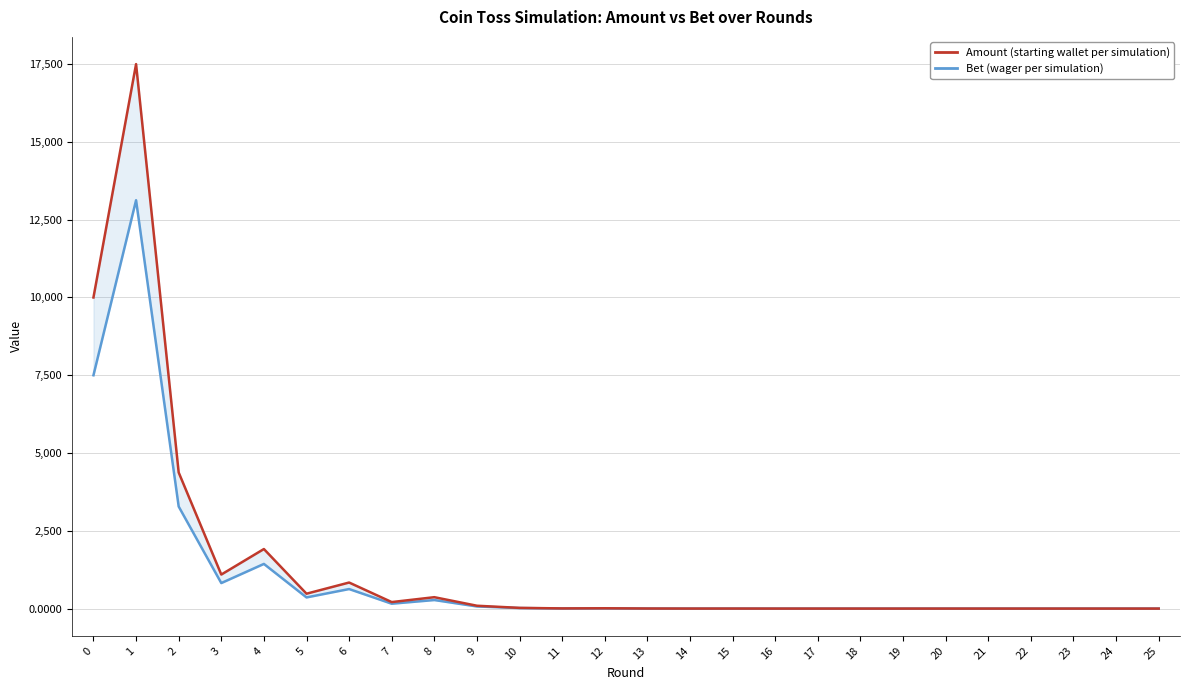

Is it true that Bet equals 7500.0 at 0?

True